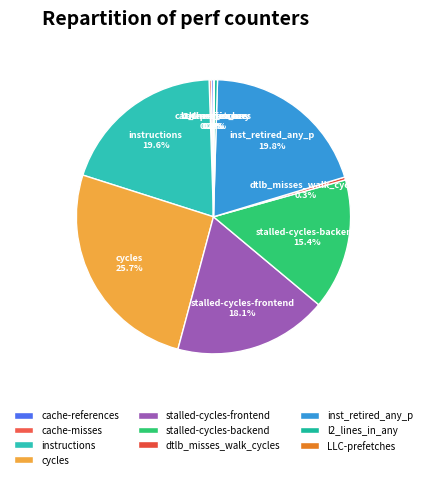

What is the largest slice in the pie chart?

cycles